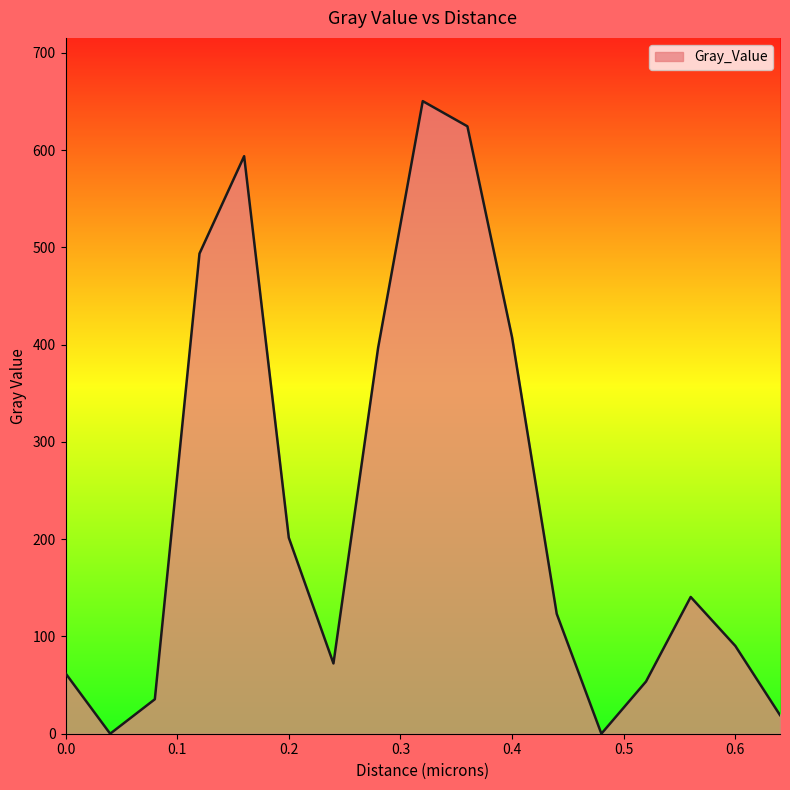

Reading left to right, extract all data points from this chart.

62.1	0.0	35.4	493.7	593.7	201.5	72.3	396.7	650.3	624.5	407.5	123.3	0.0	53.7	140.6	90.3	19.2